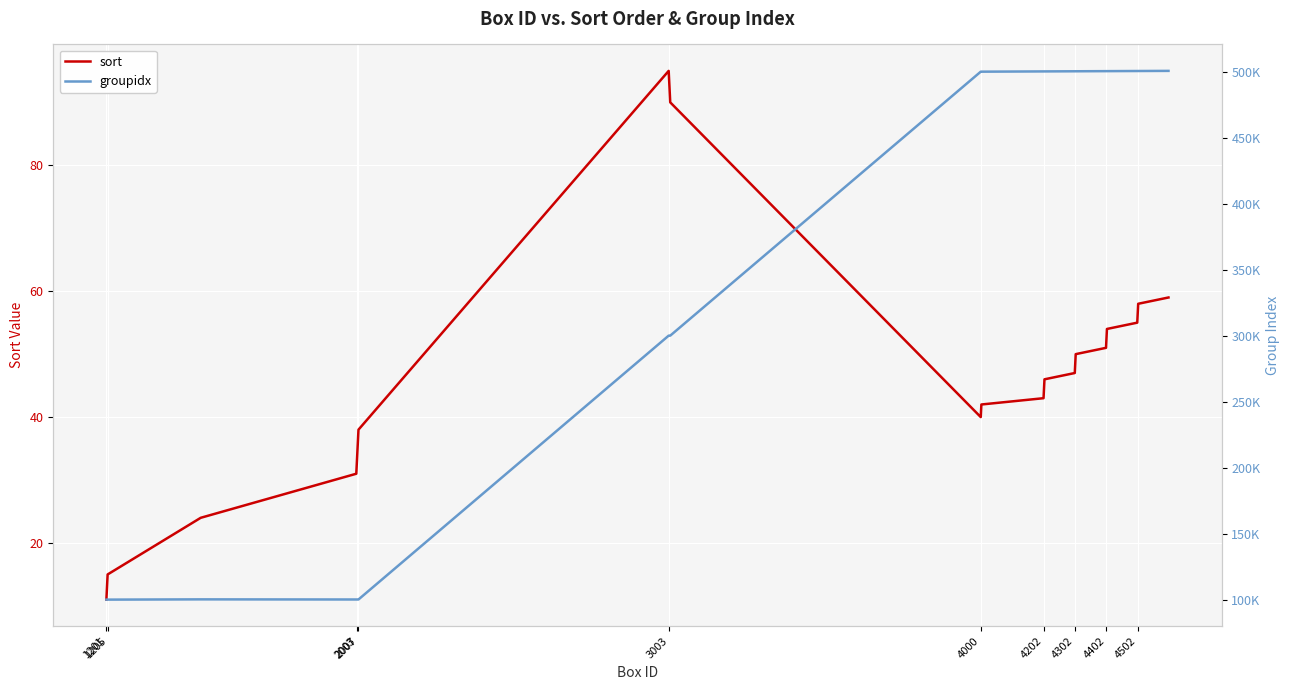

How many lines are shown in the chart?

2